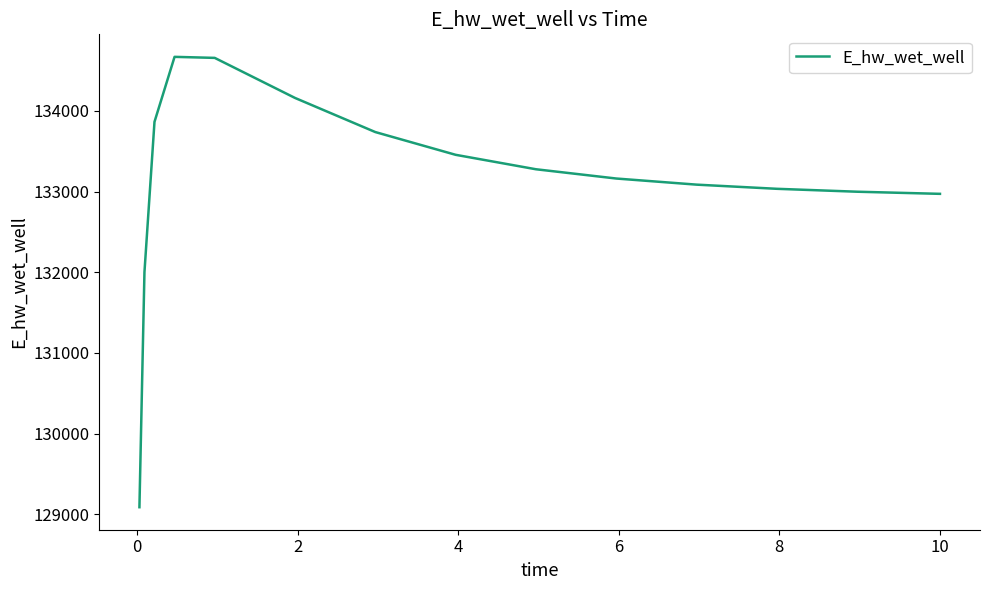

What is the minimum value shown in the chart?

129086.4